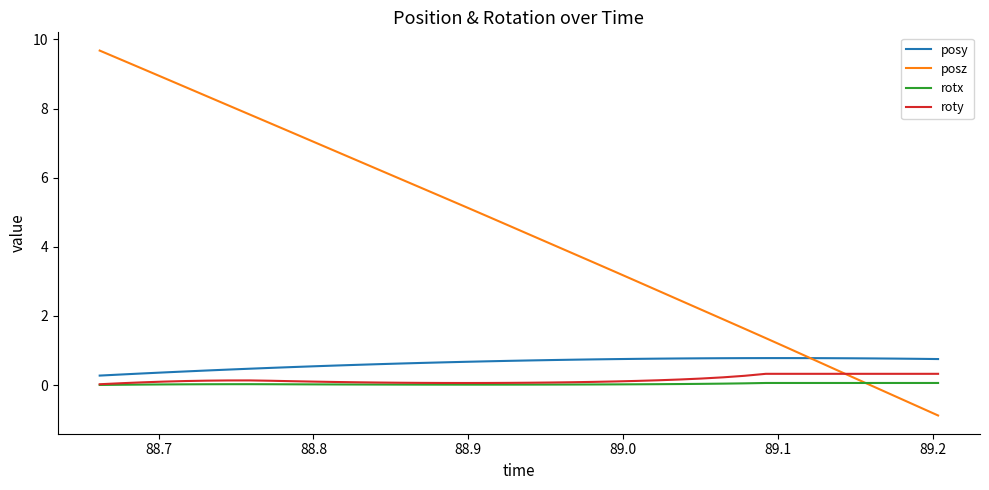

Which series has the largest range (max minus min)?

posz